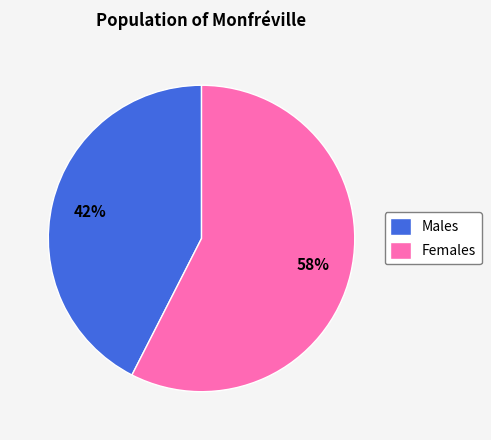

What percentage is the Females slice, to the nearest percent?

58%